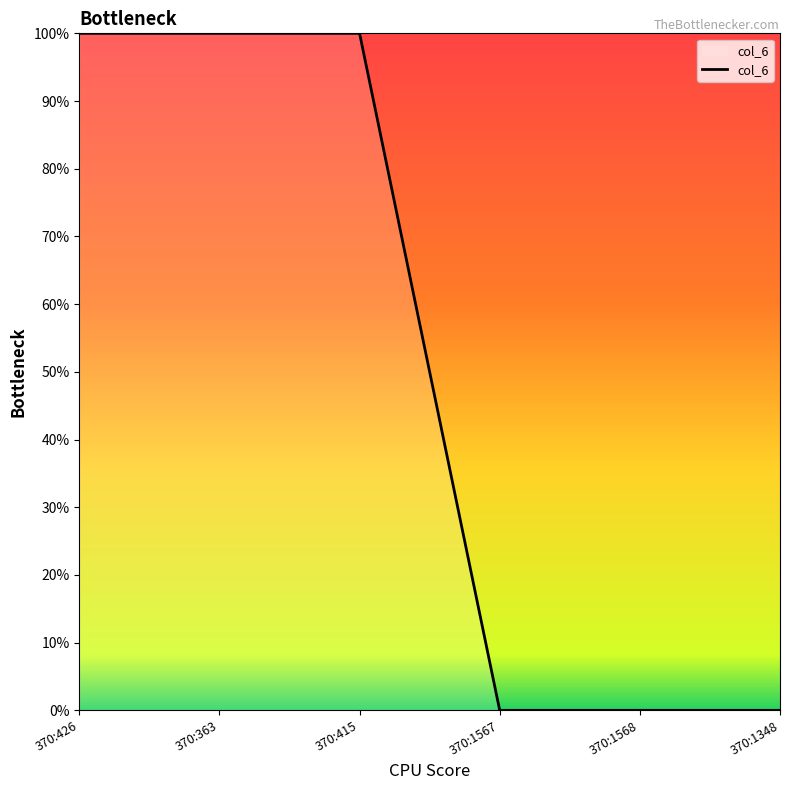

Is this an area chart (filled region under the line)?

Yes